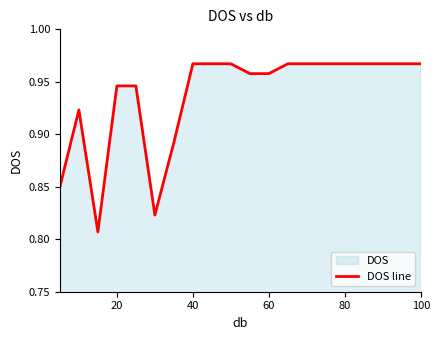

The chart shows a value of 0.5 at 20. True or false?

False